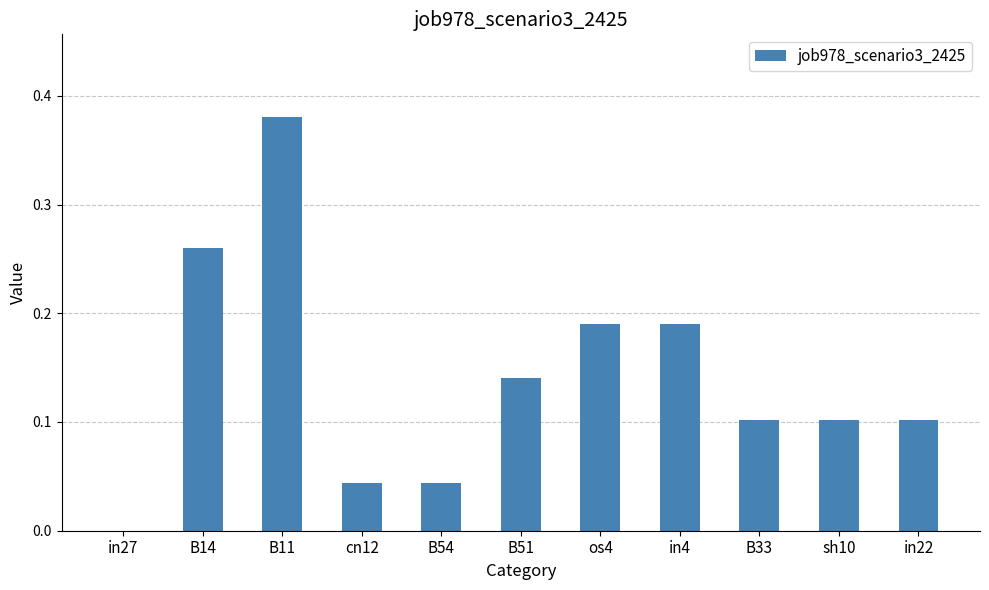

Which has a higher value, sh10 or B11?

B11